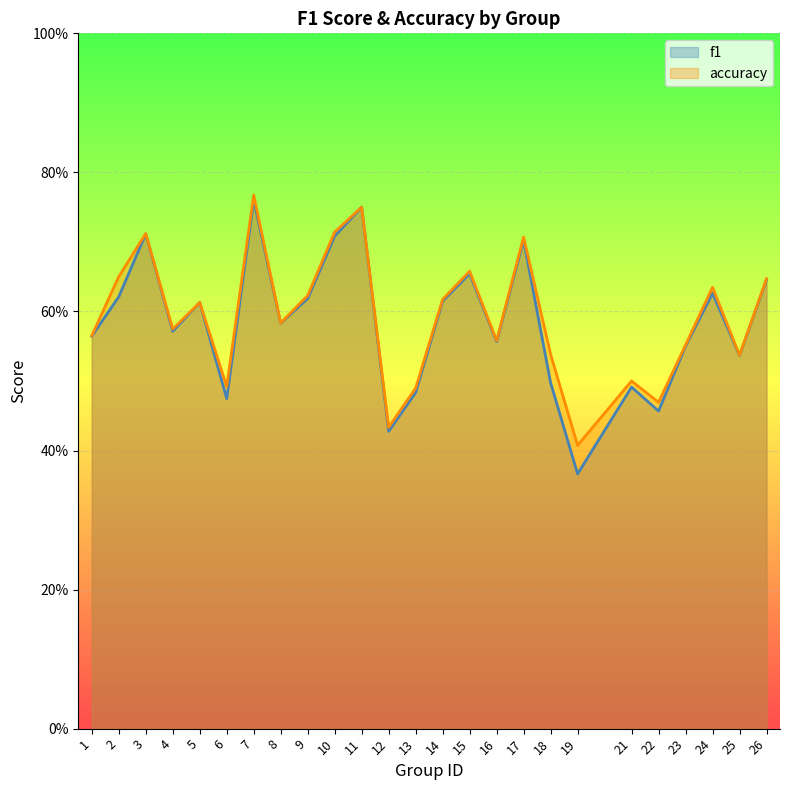

At which category is the sum across all series the highest?

7